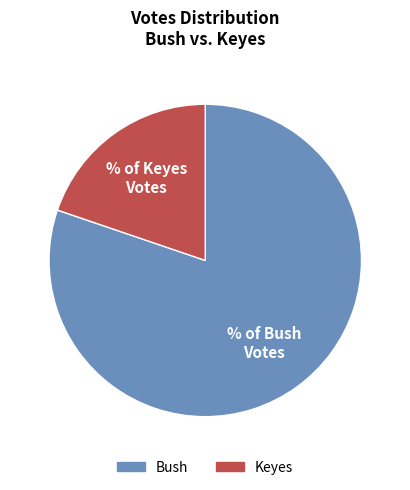

What is the largest slice in the pie chart?

% of Bush Votes